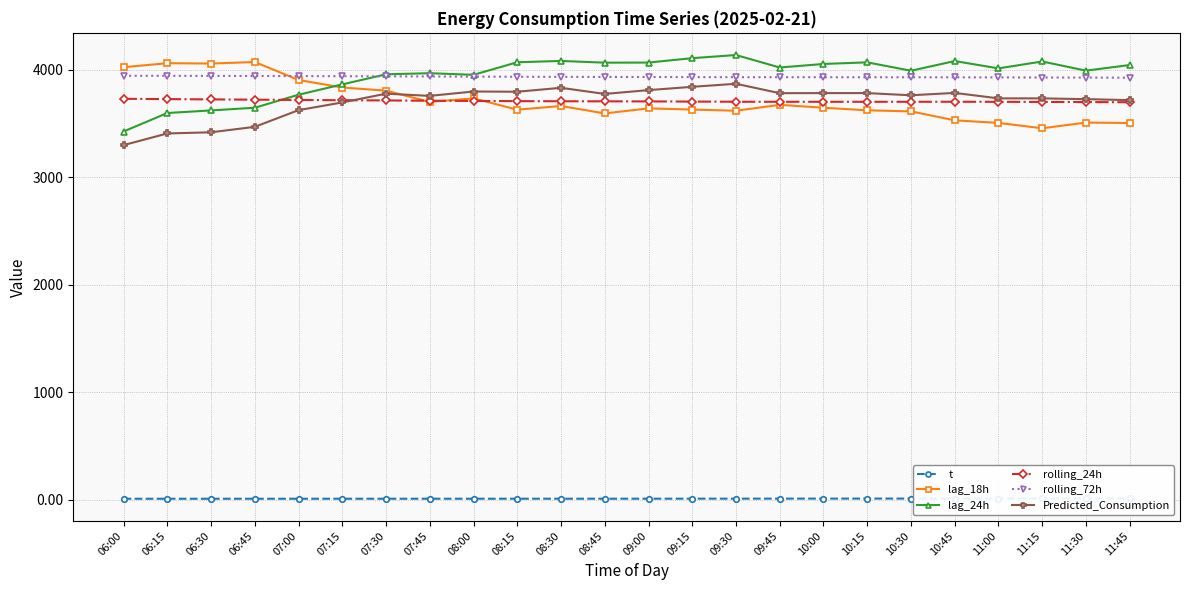

At which label does rolling_24h first exceed 3706?

06:00